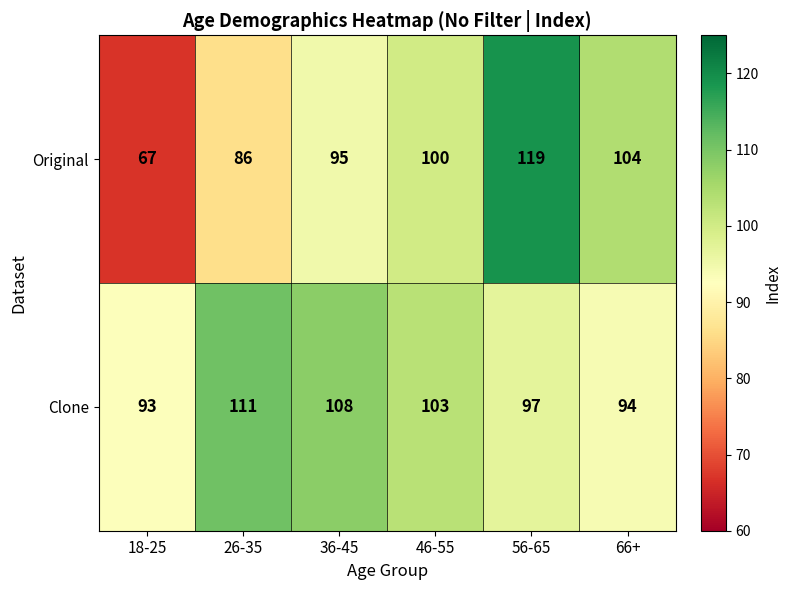

Reading right to left, transcribe all the data shown in this chart.

Original: 66+=104	56-65=119	46-55=100	36-45=95	26-35=86	18-25=67
Clone: 66+=94	56-65=97	46-55=103	36-45=108	26-35=111	18-25=93